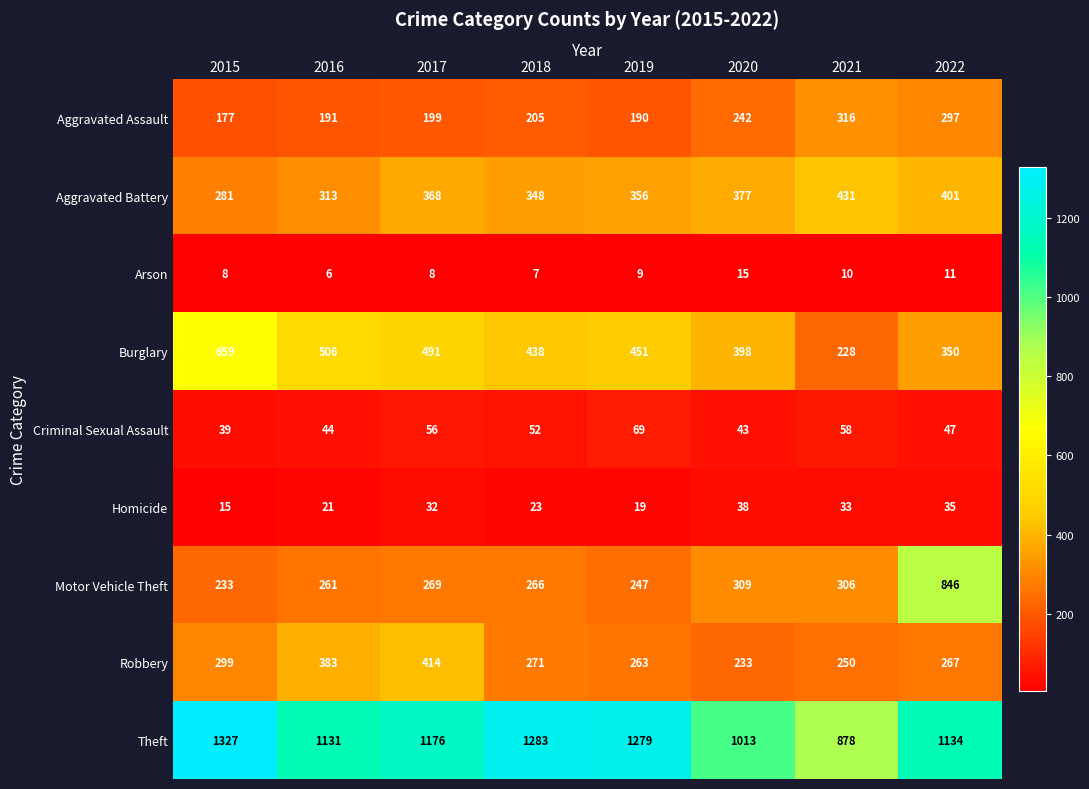

Which series has the largest range (max minus min)?

Motor Vehicle Theft